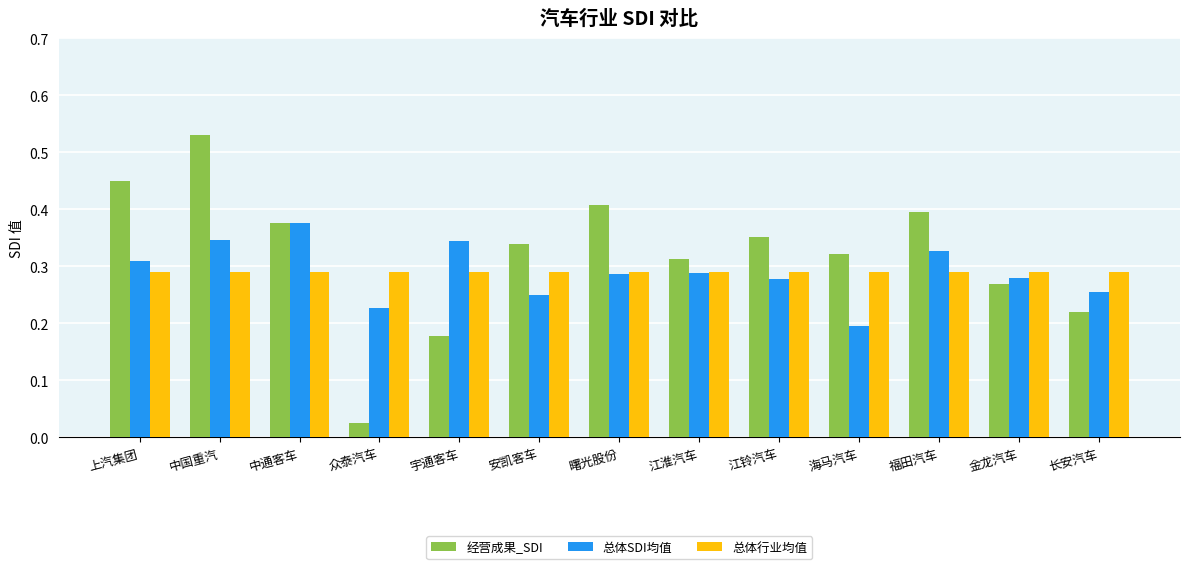

Which label corresponds to the smallest value in the chart?

众泰汽车